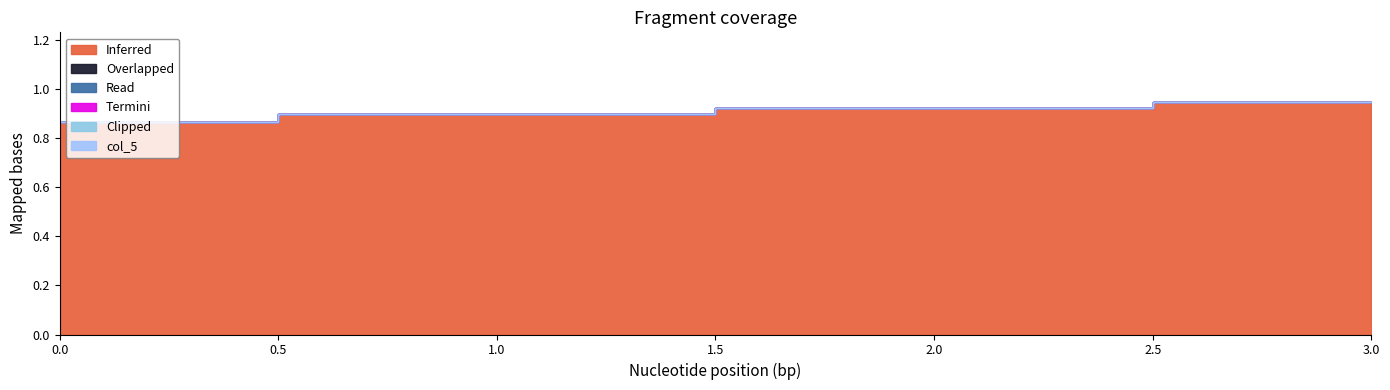

The value of col_11 at 2 is 1.4. True or false?

False